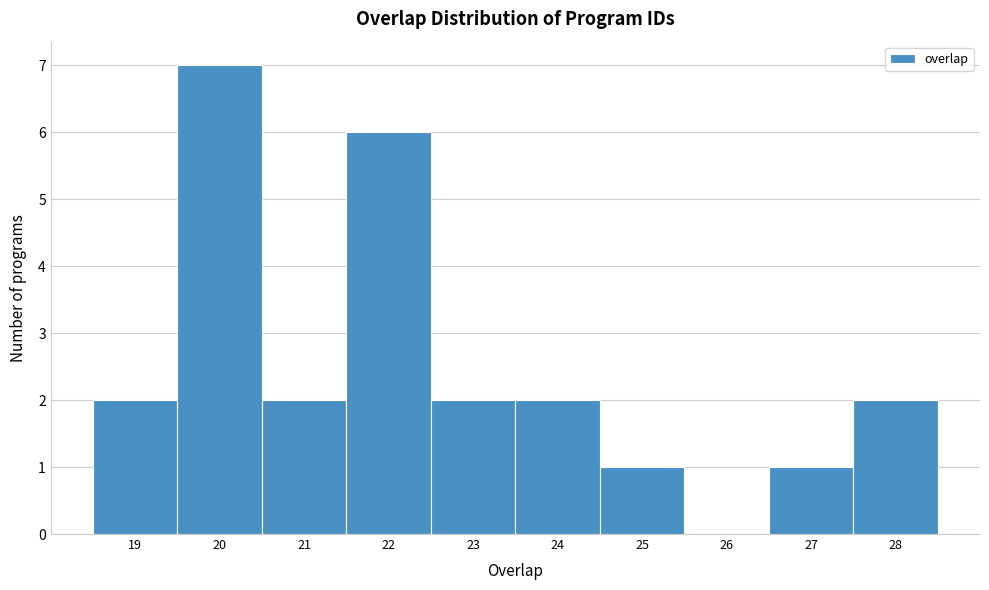

Reading left to right, transcribe this chart: for each bar, give the range it covers on the x-axis and its height. The values are not printed on the chart, so give them approximately, as read against the axis.

18.5 to 19.5: 2
19.5 to 20.5: 7
20.5 to 21.5: 2
21.5 to 22.5: 6
22.5 to 23.5: 2
23.5 to 24.5: 2
24.5 to 25.5: 1
25.5 to 26.5: 0
26.5 to 27.5: 1
27.5 to 28.5: 2